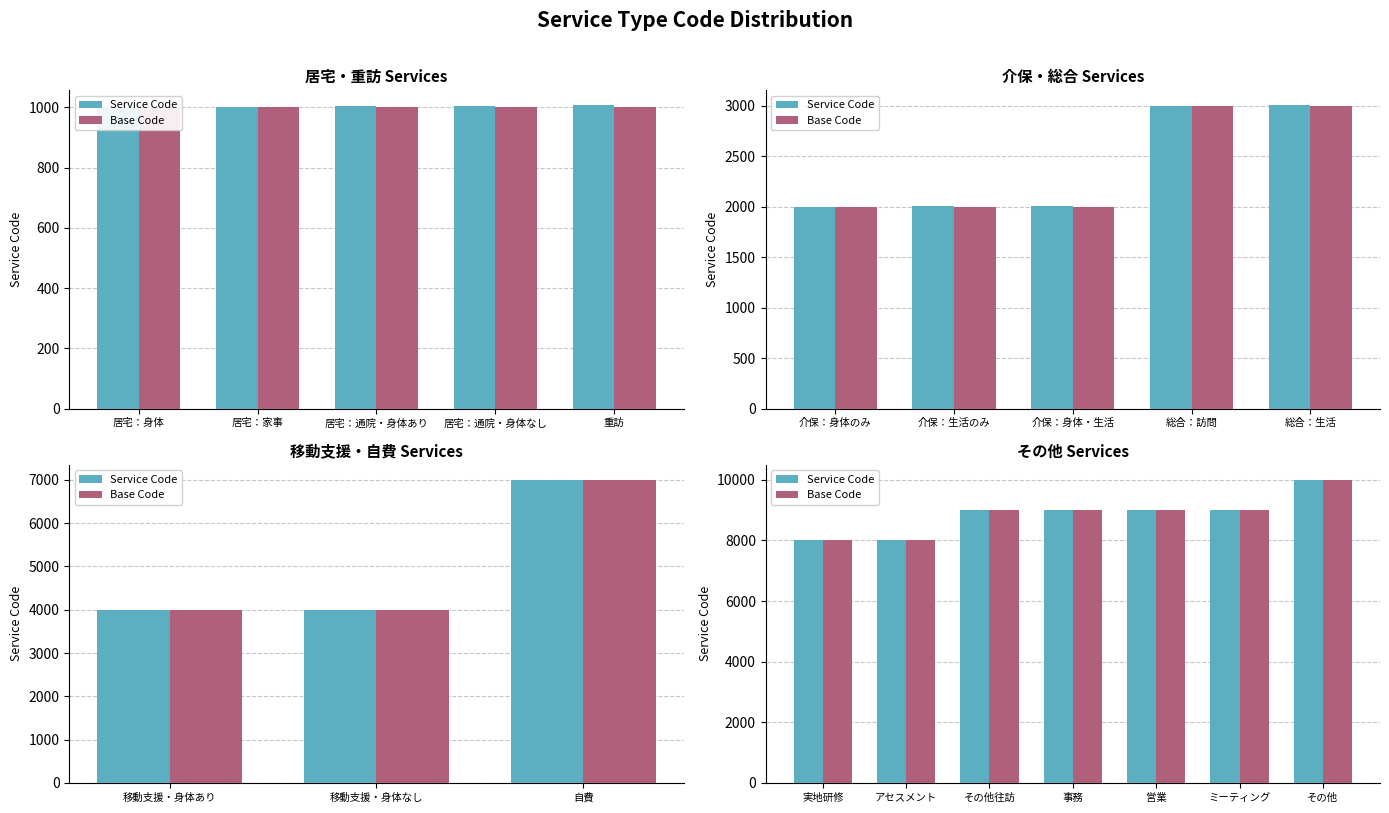

Between アセスメント and 事務, which is larger?

事務